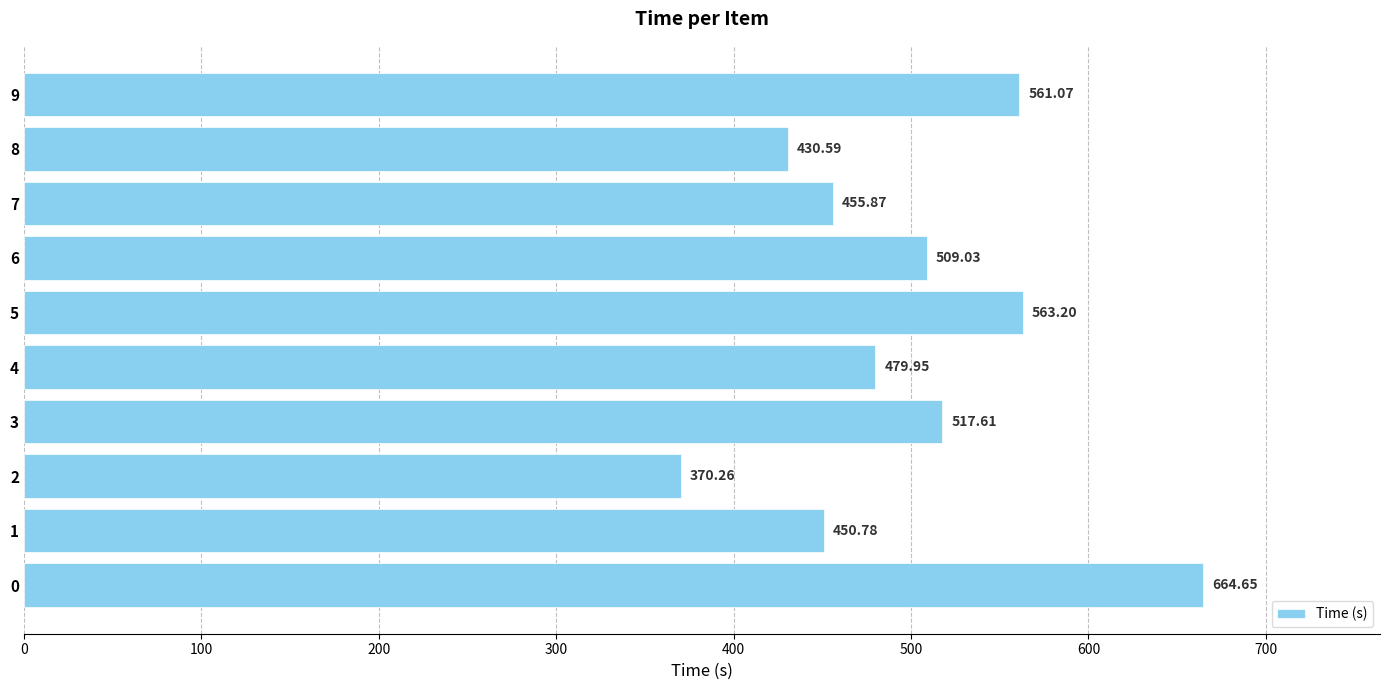

Rank the categories by value from lowest to highest.

2, 8, 1, 7, 4, 6, 3, 9, 5, 0